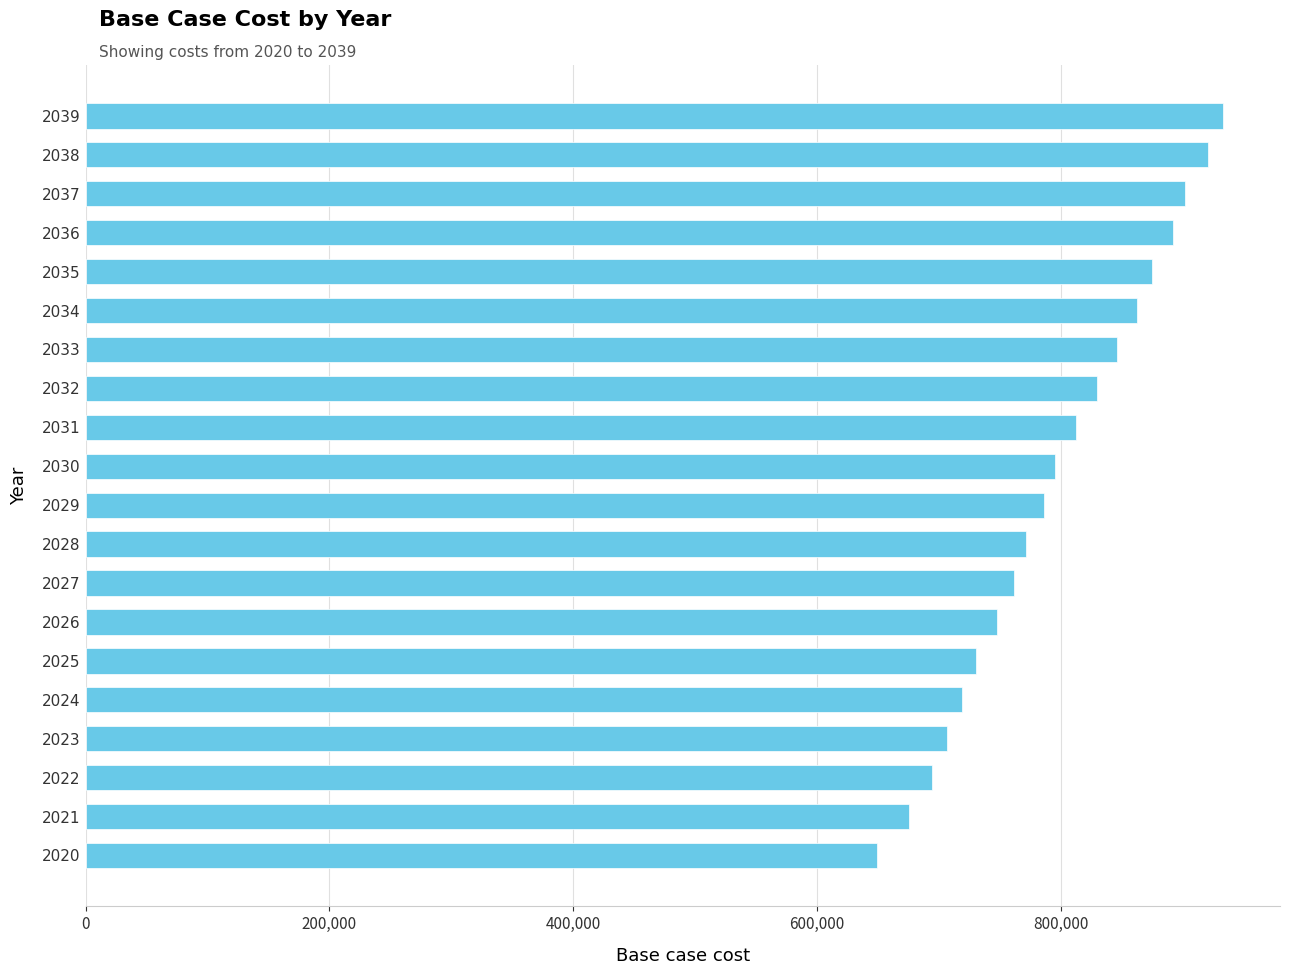

Is it true that the value at 2032 is 829189.6?

True